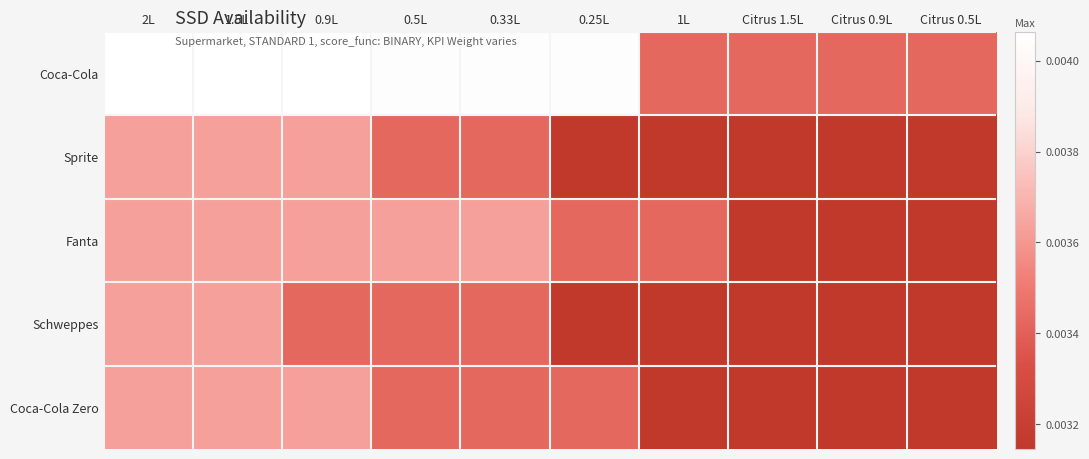

Which series has the widest spread of values?

Coca-Cola